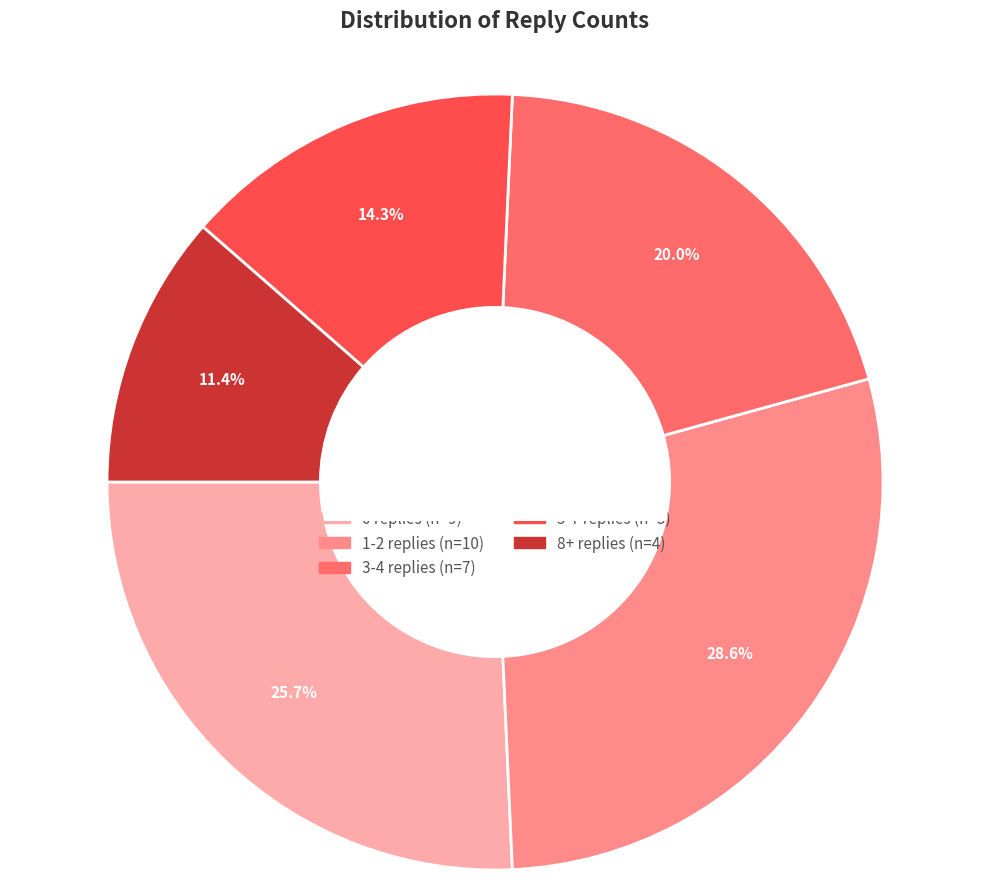

To the nearest percent, what is the difference between the largest and smallest slice percentages?

17%